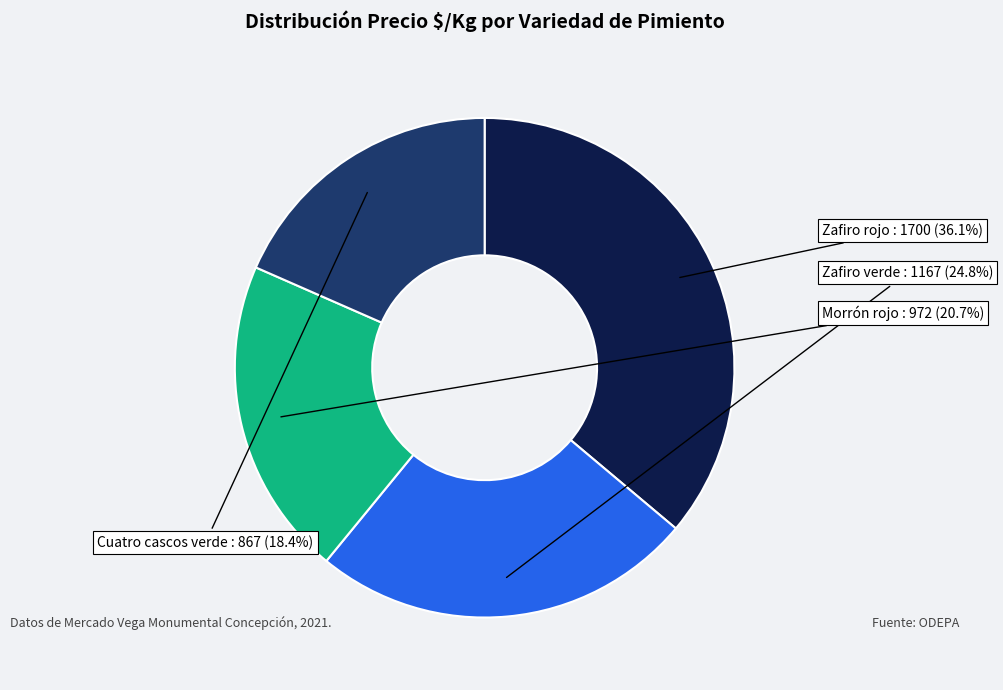

Is it true that Zafiro rojo is 36% of the pie?

True